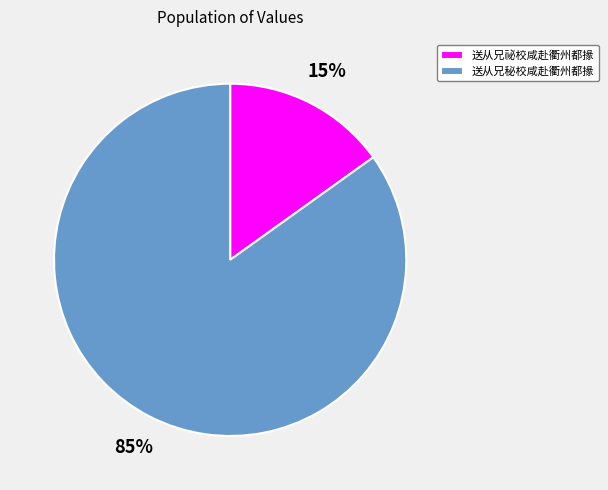

Is it true that 送从兄秘校咸赴衢州都掾 is 85% of the pie?

True